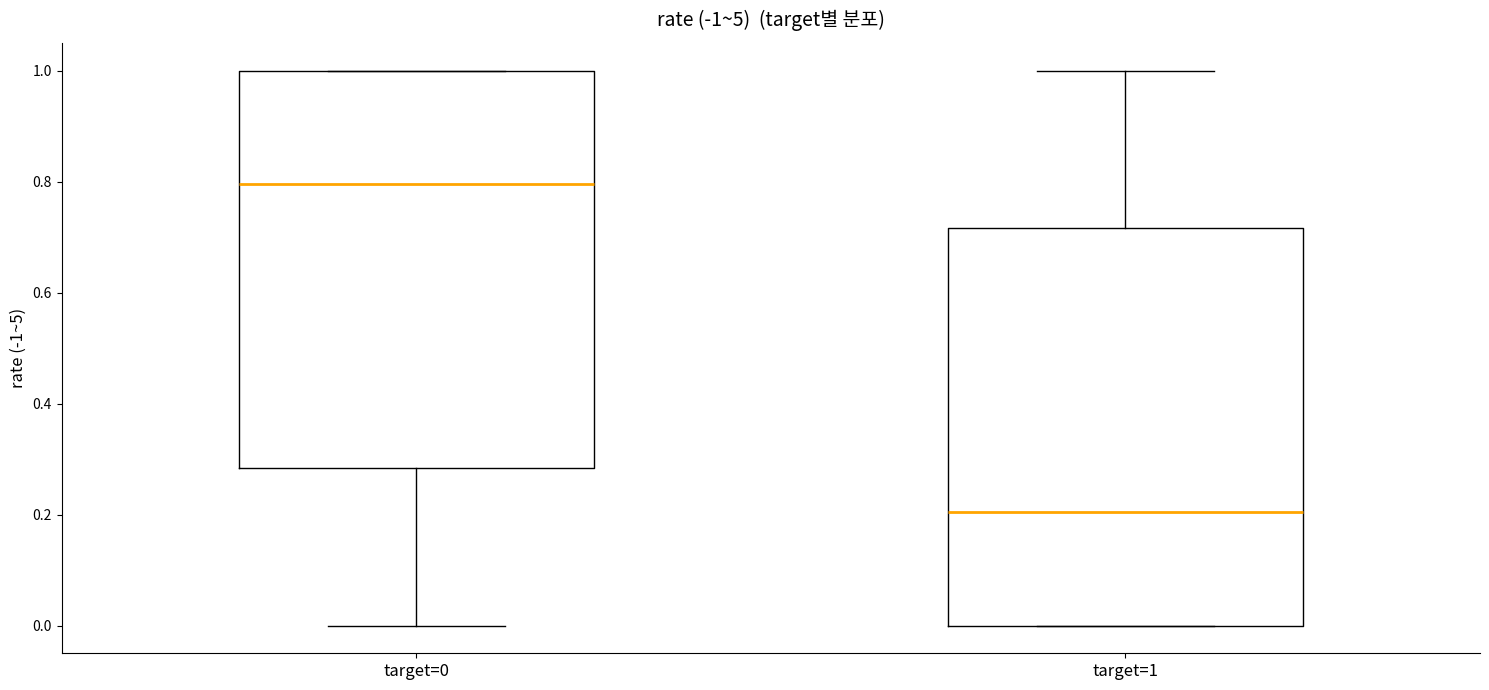

Which box's median line is the highest?

target=0